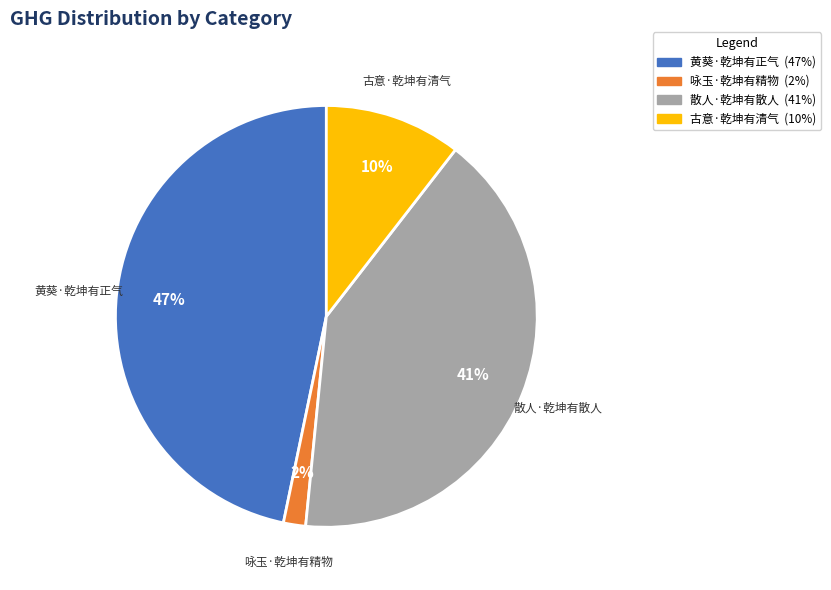

How many segments does this pie chart have?

4